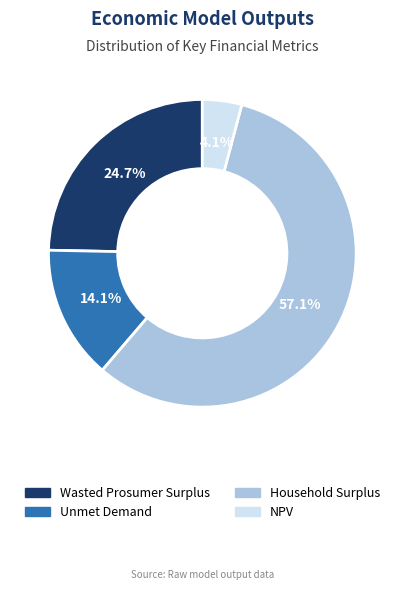

Is there a majority slice in this chart?

Yes